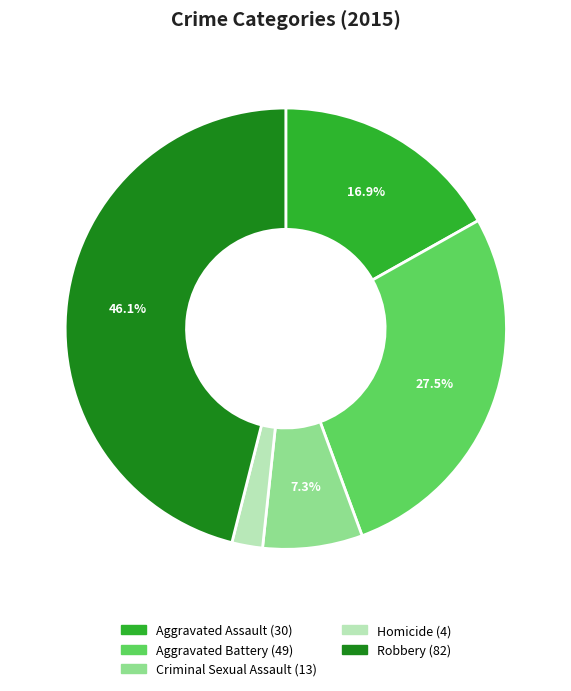

The Aggravated Assault slice represents 17% of the pie. True or false?

True